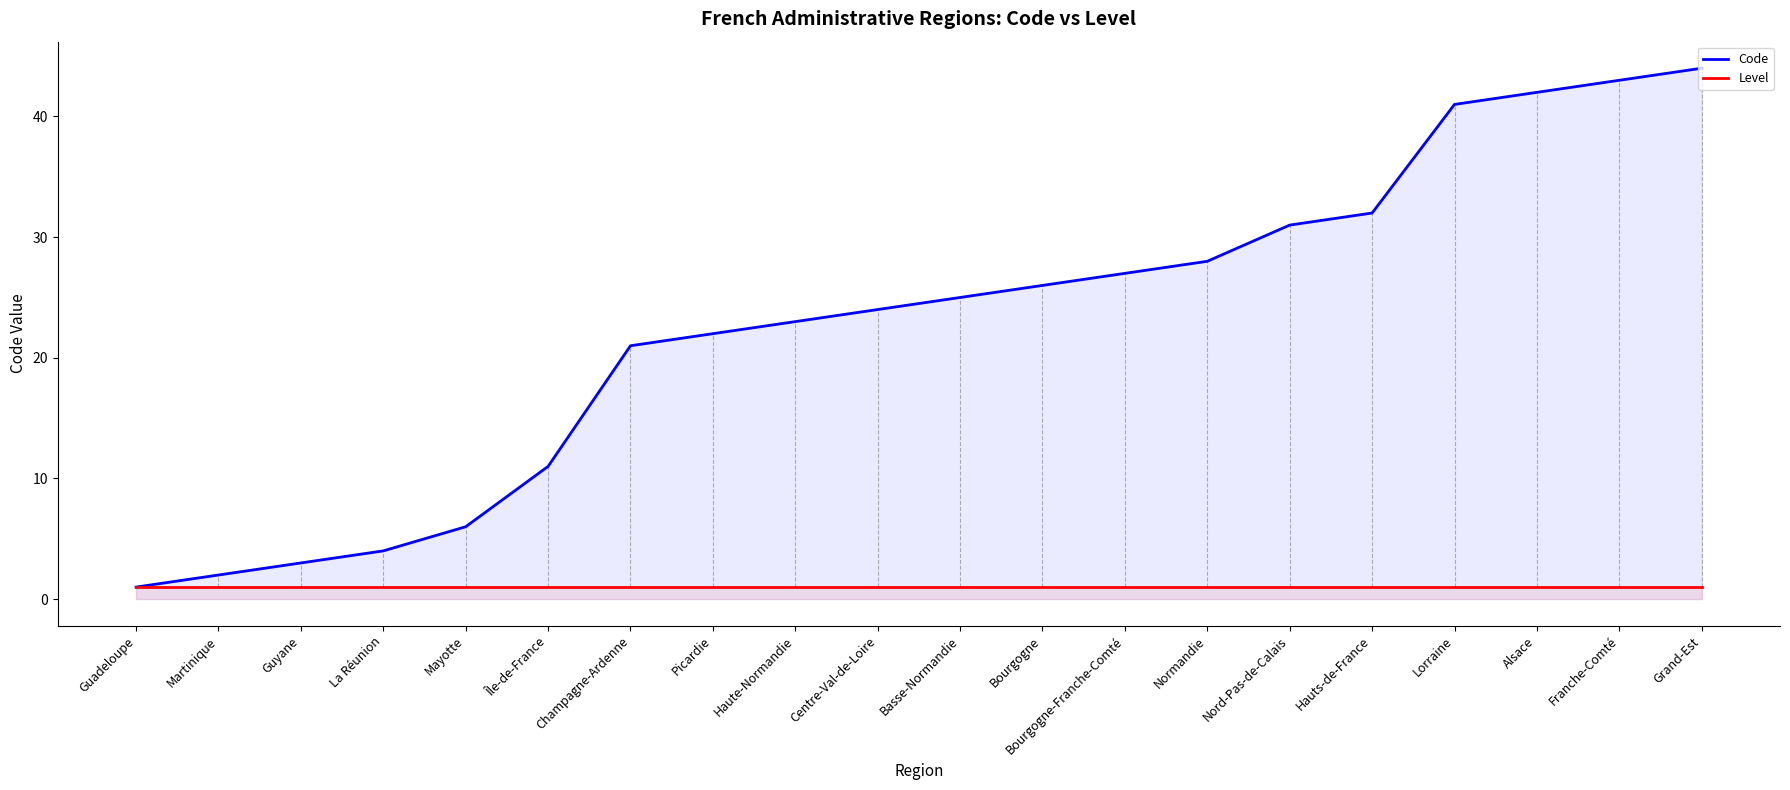

Which series has the largest range (max minus min)?

Code